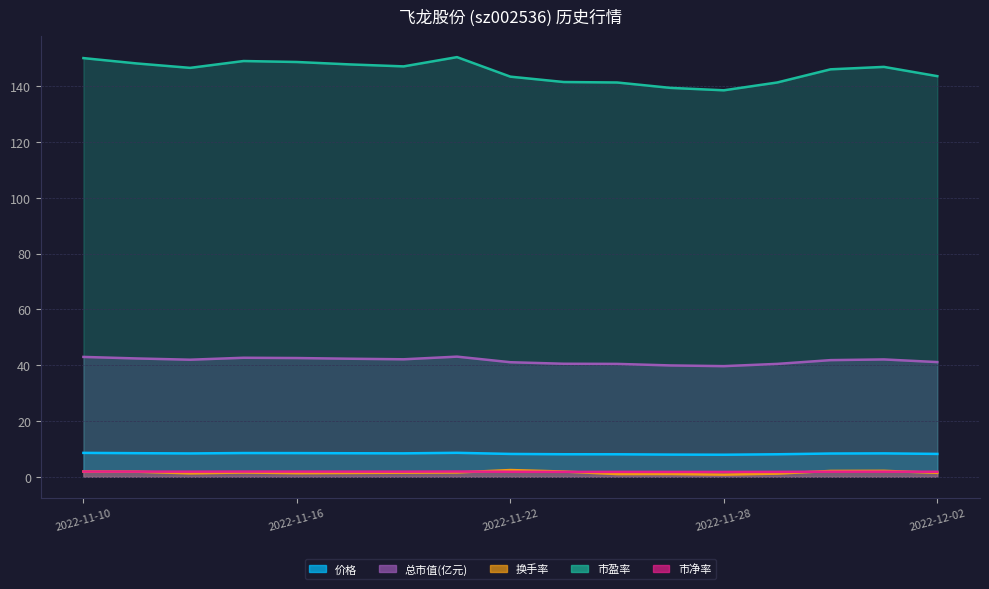

Where is 总市值(亿元) nearest to the value 41?

2022-11-22